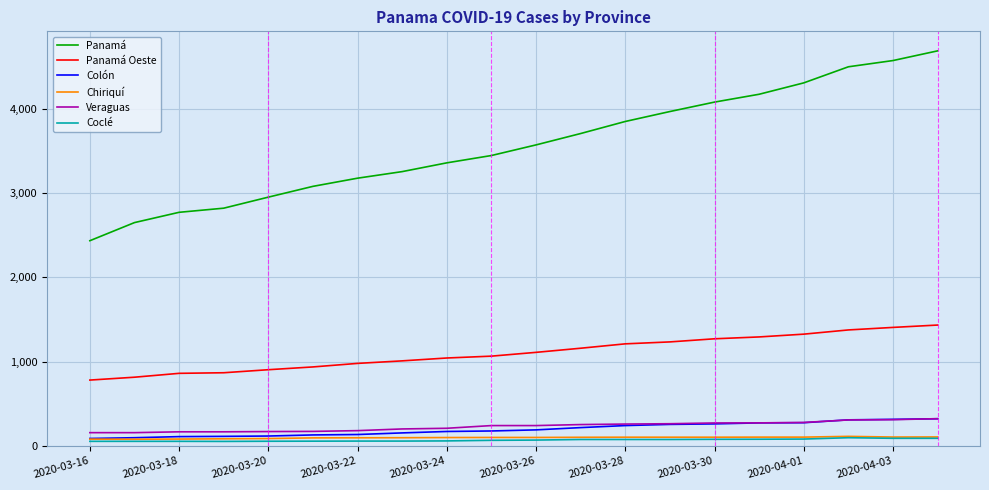

True or false: Panamá Oeste and Colón intersect in this chart.

False